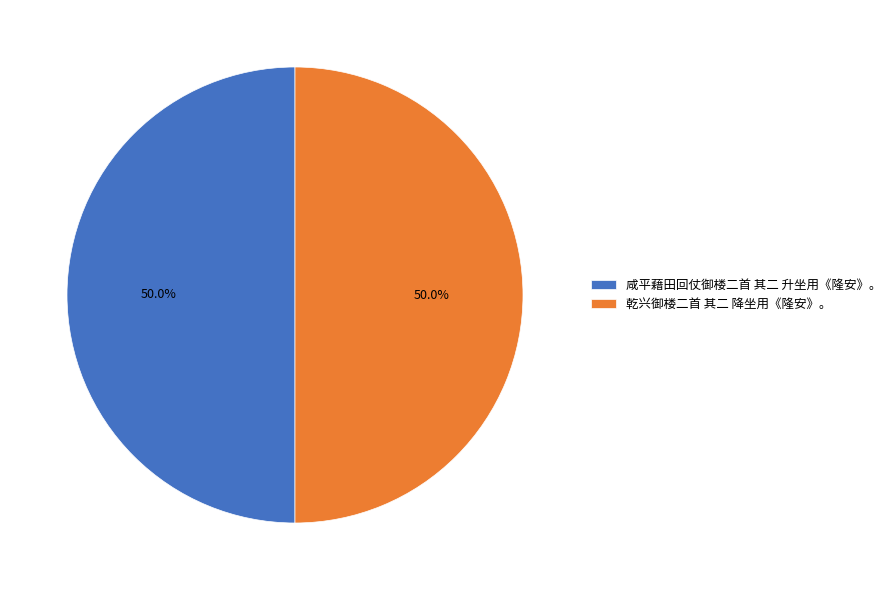

To the nearest percent, what portion does 乾兴御楼二首 其二 降坐用《隆安》。 represent?

50%